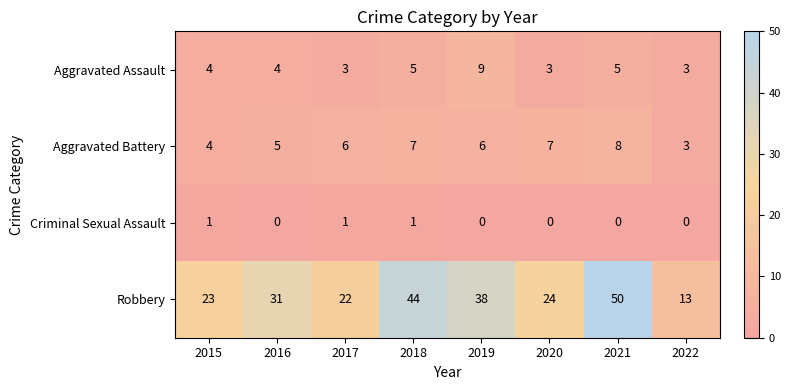

What is the maximum value shown in the chart?

50